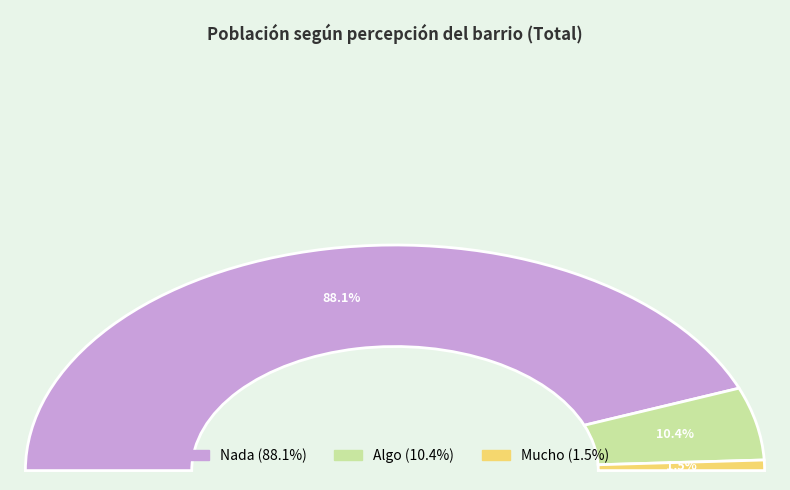

Rank the categories by value from lowest to highest.

Mucho, Algo, Nada